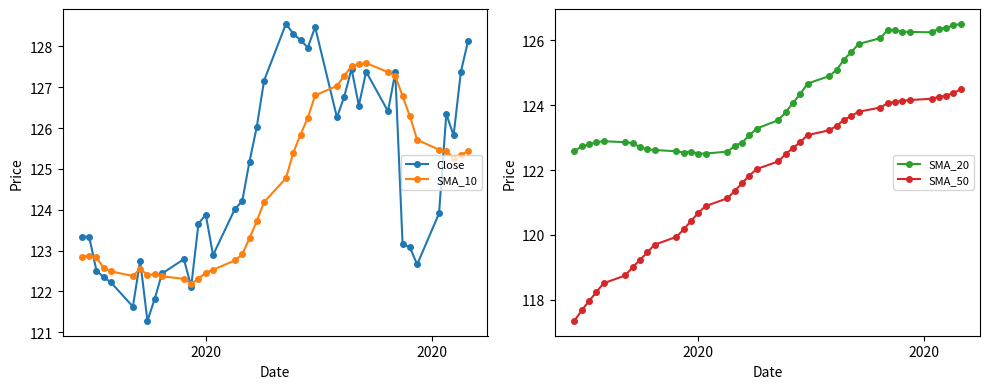

What is the minimum value for SMA_10?

122.2